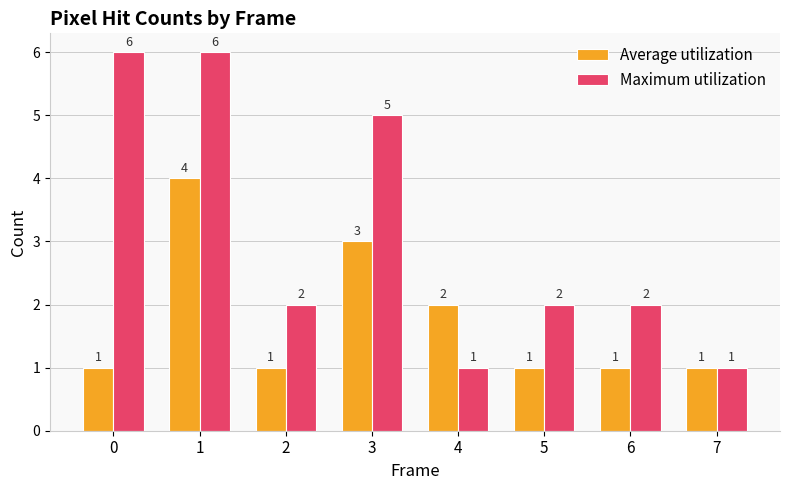

What is the difference between the Maximum utilization values at 3 and 1?

1